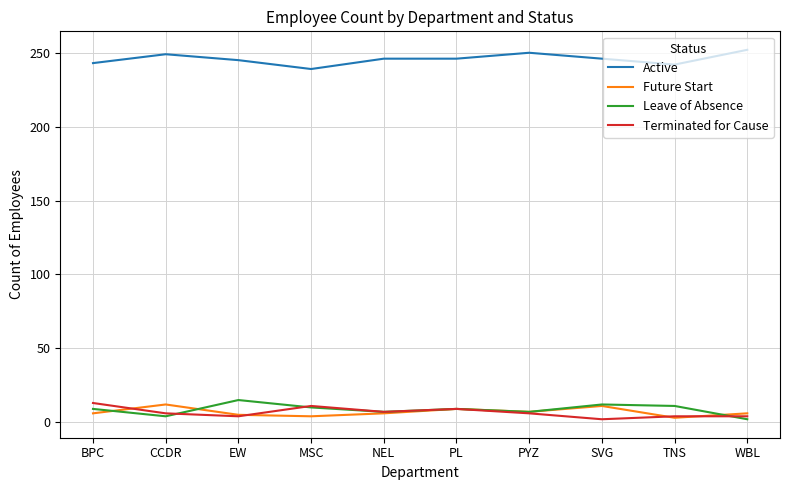

True or false: Terminated for Cause and Active intersect in this chart.

False